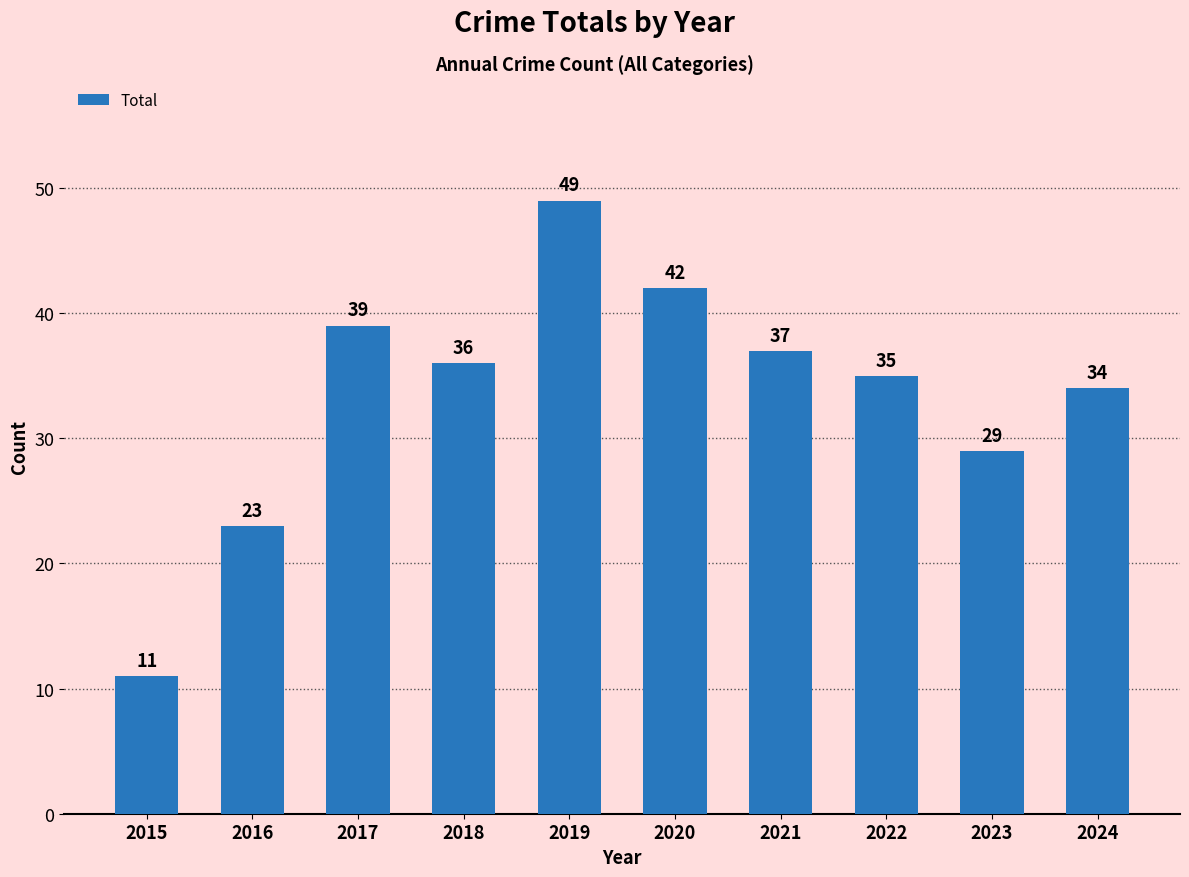

The chart shows a value of 57 at 2022. True or false?

False